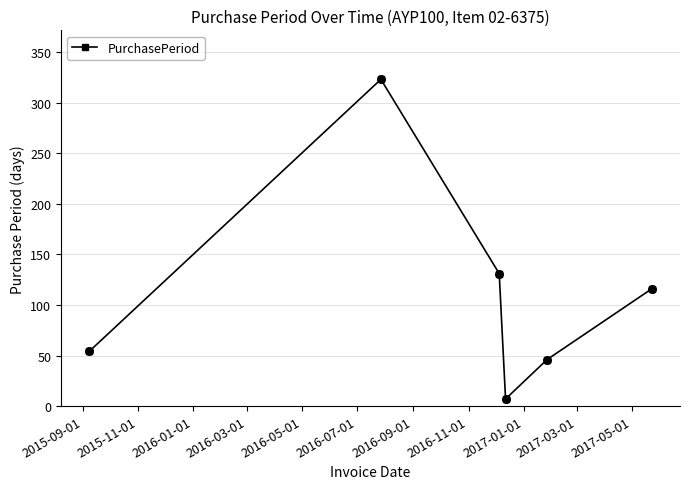

How many interior local peaks (higher than both neighbors) does the data have?

1